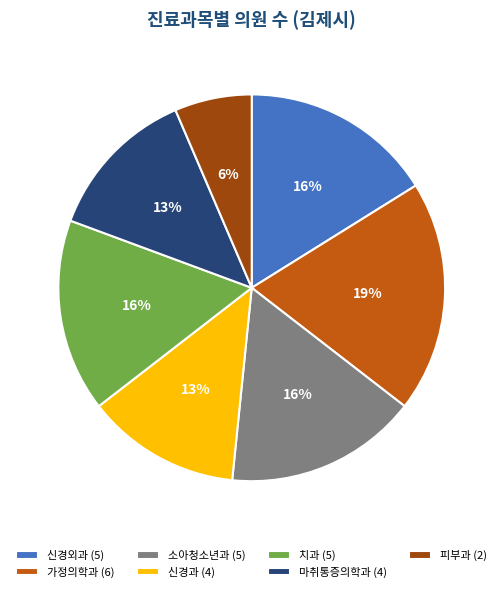

Is the sum of 치과 and 소아청소년과 greater than half?

No